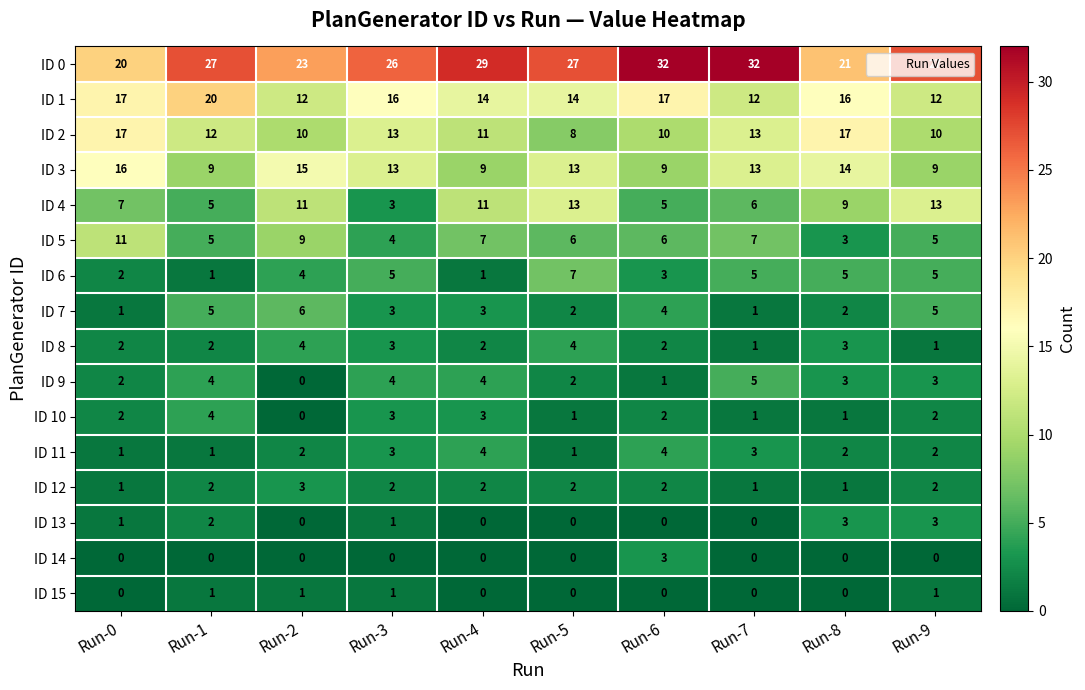

What is the difference between the maximum and minimum values in the ID 9 series?

5